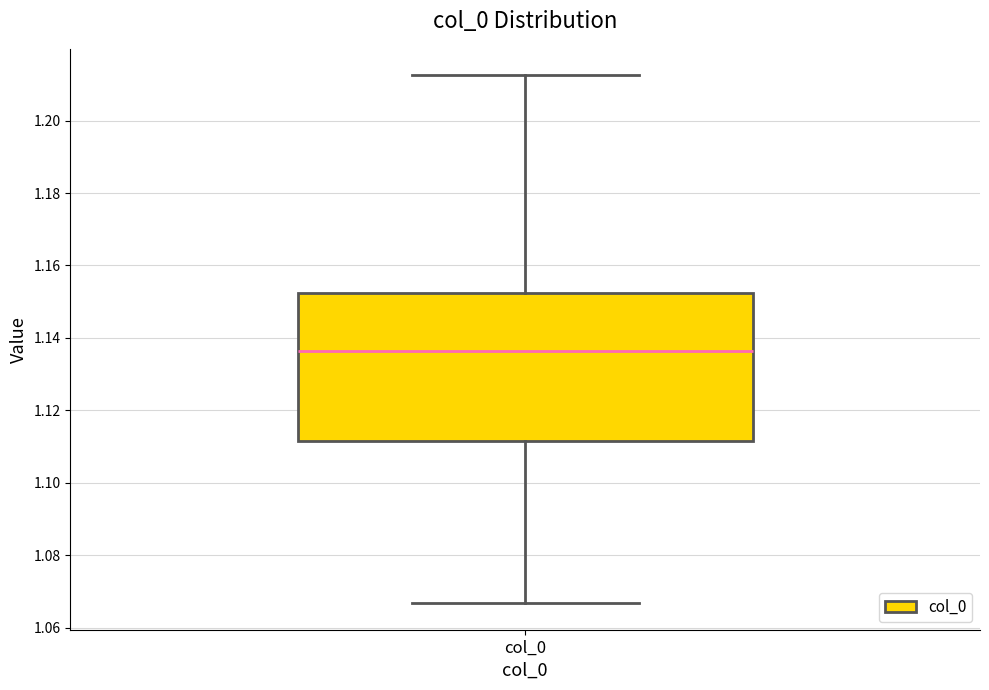

Transcribe this box plot: give where the median line is, the range the box spans, and where the two whiskers end, as read against the y-axis. The values are not printed on the chart, so give them approximately, as read against the axis.

median 1.136, box 1.112 to 1.152, whiskers 1.066 to 1.212